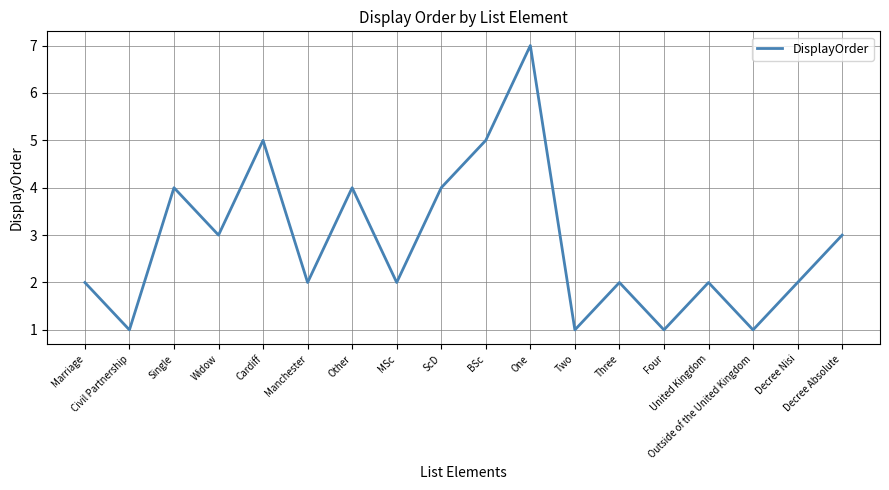

What value does the data have at ScD?

4